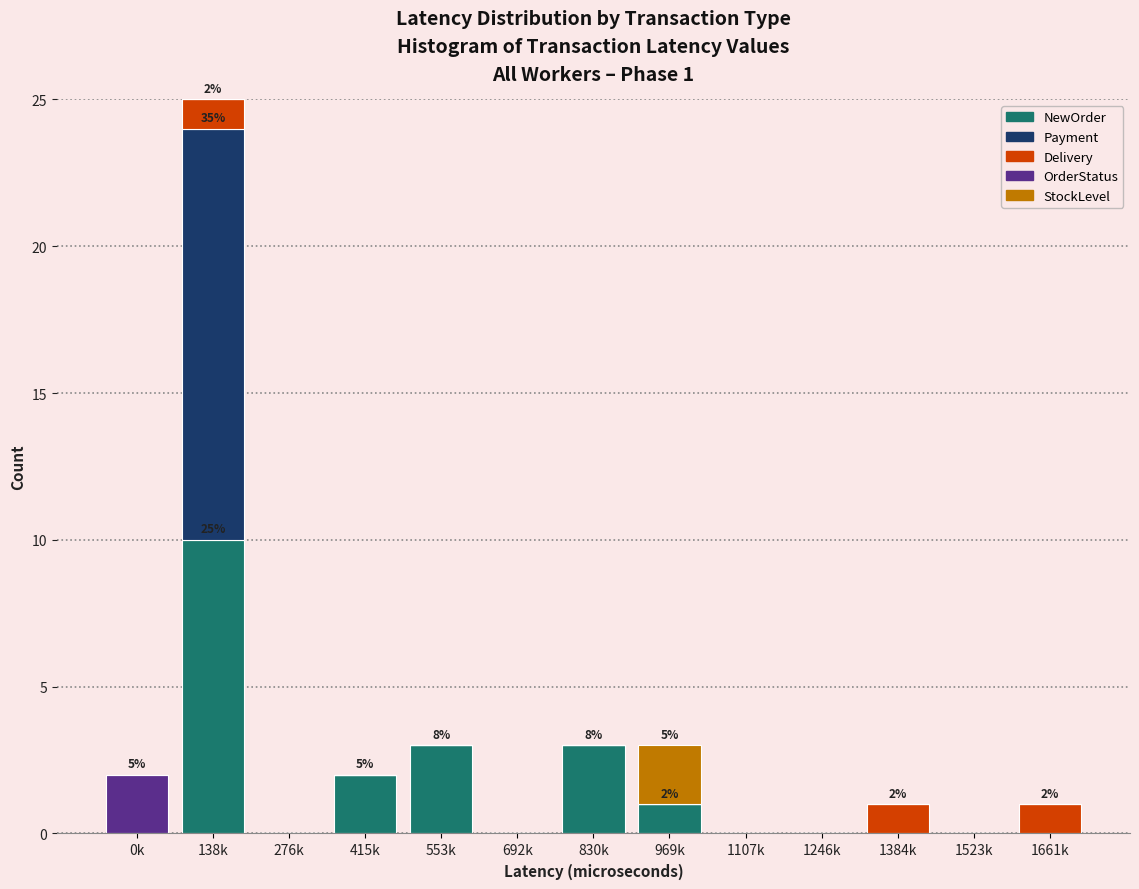

At which category is the sum across all series the highest?

138k